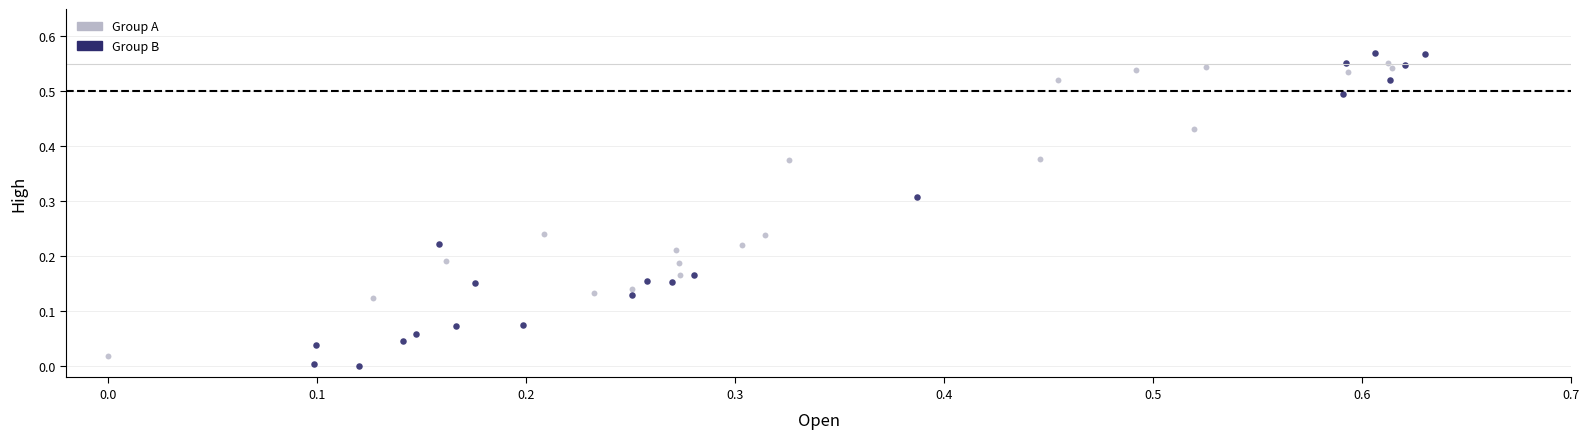

Which series contains the highest Y value?

Group B